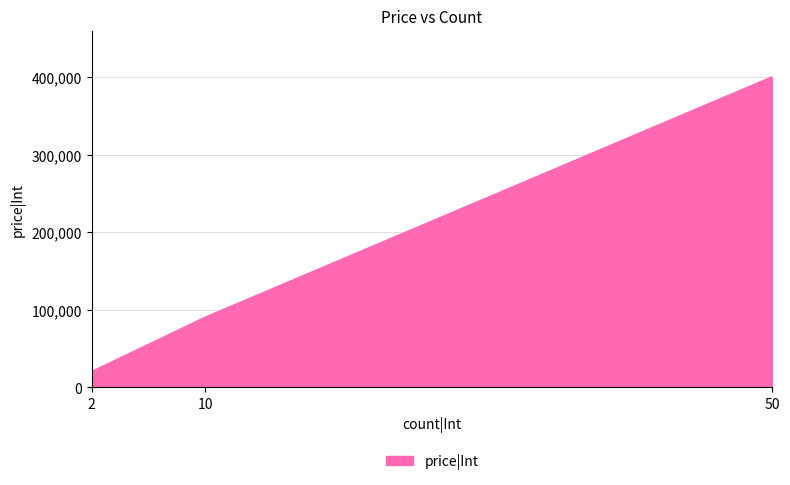

How many categories are shown in the chart?

3